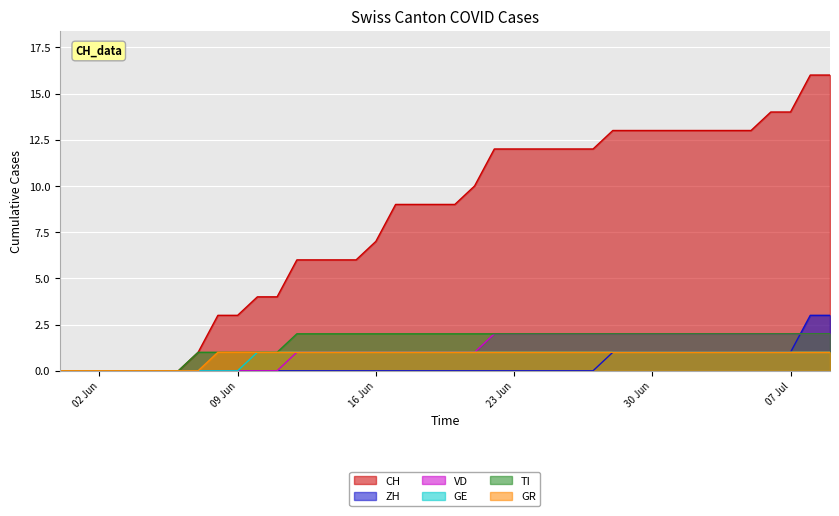

What is the total value across all series at 2020-07-09?

25